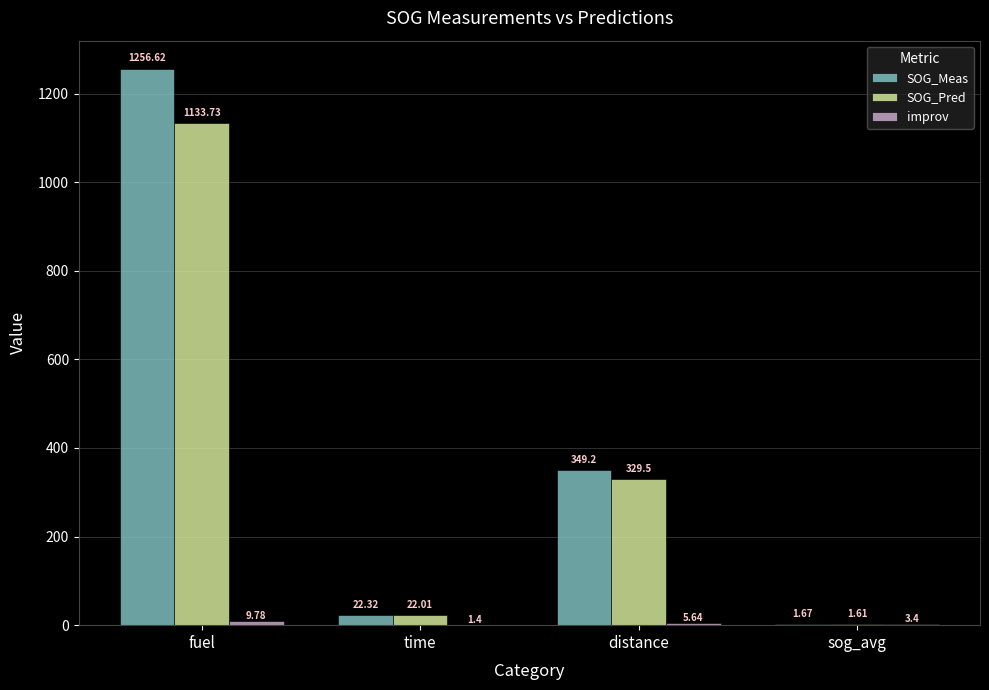

At which category does the chart reach its peak across all series?

fuel